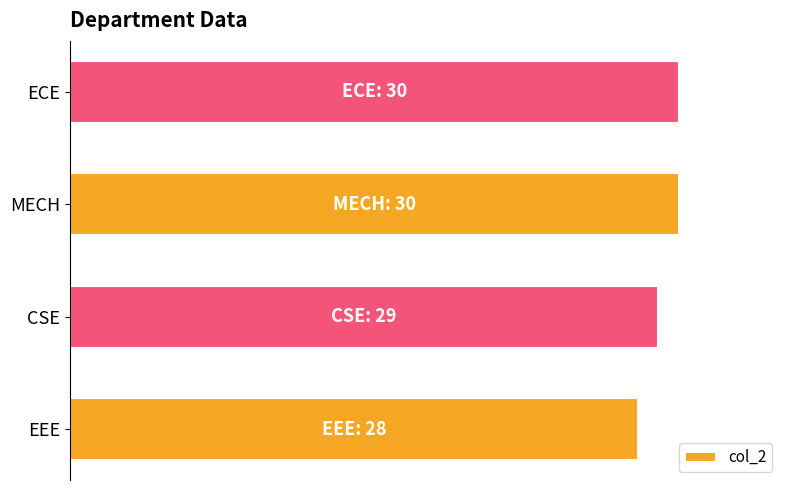

Does the chart contain any negative values?

No